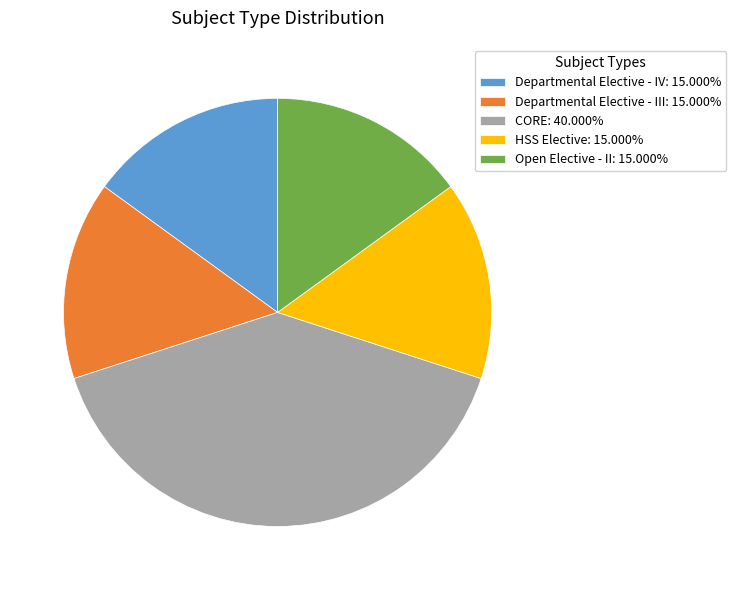

Approximately how many times larger is the value at Departmental Elective - IV: 15.000% compared to CORE: 40.000%?

0.4